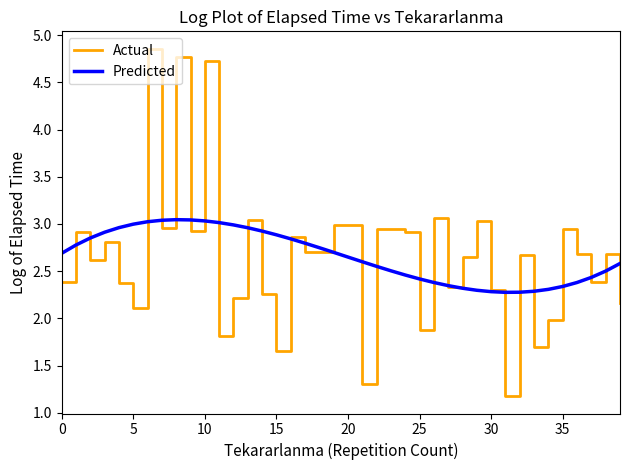

True or false: Actual and Predicted intersect in this chart.

True